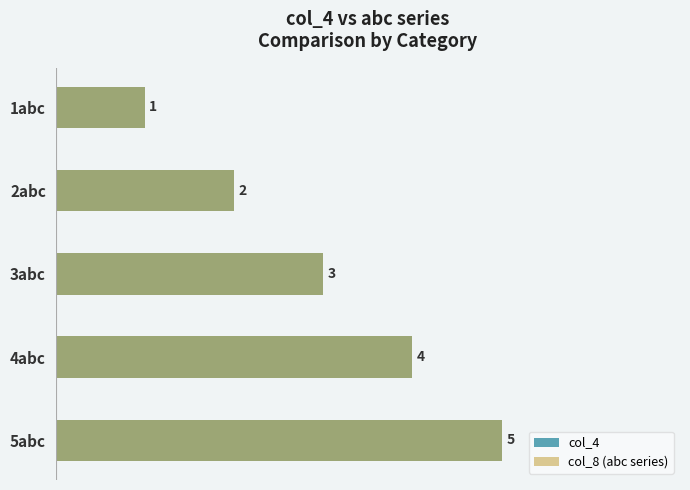

Which series changed the most between 2abc and 5abc?

col_4